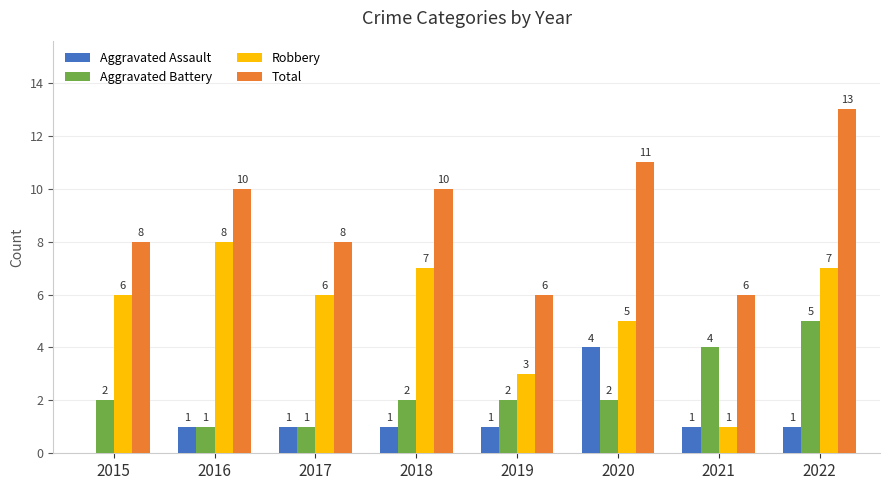

Which label corresponds to the largest value in the chart?

2022